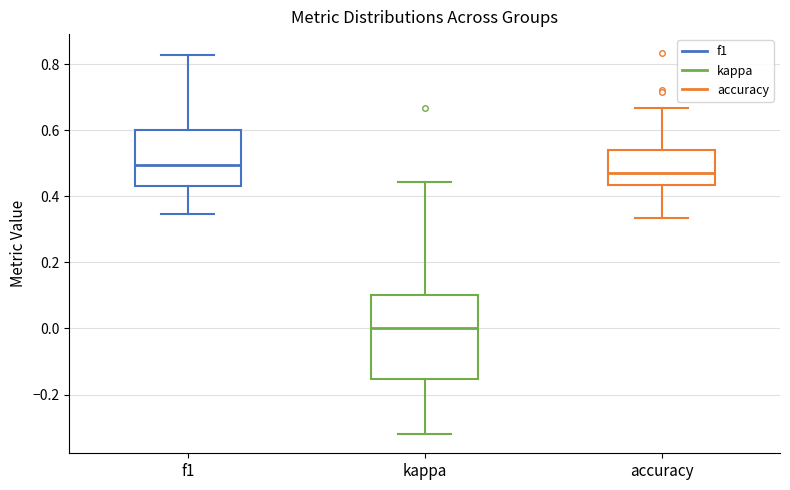

Which box is the tallest, from its lower edge to its upper edge?

kappa